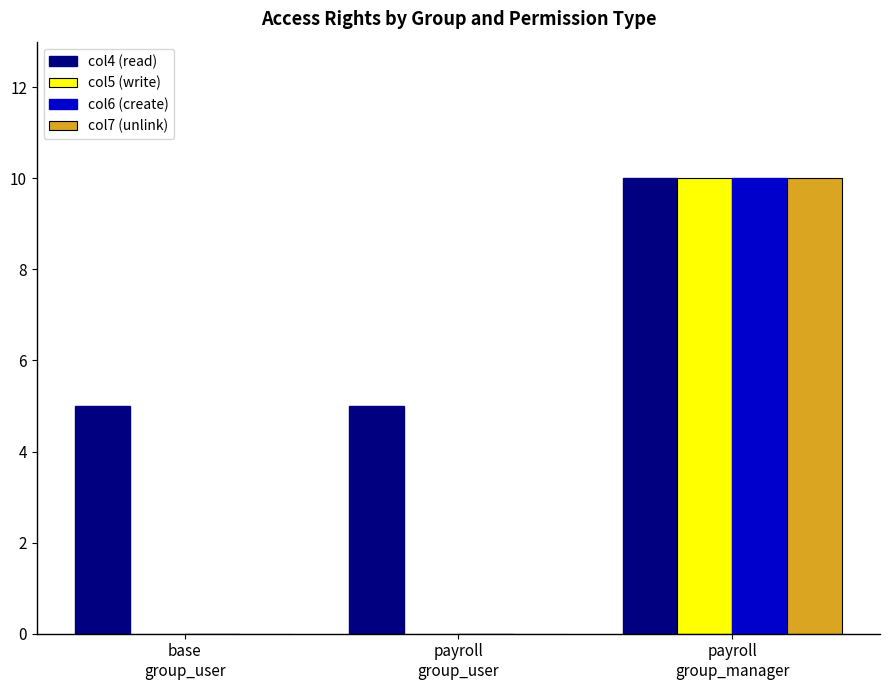

Read the col4 (read) value at payroll
group_user.

5